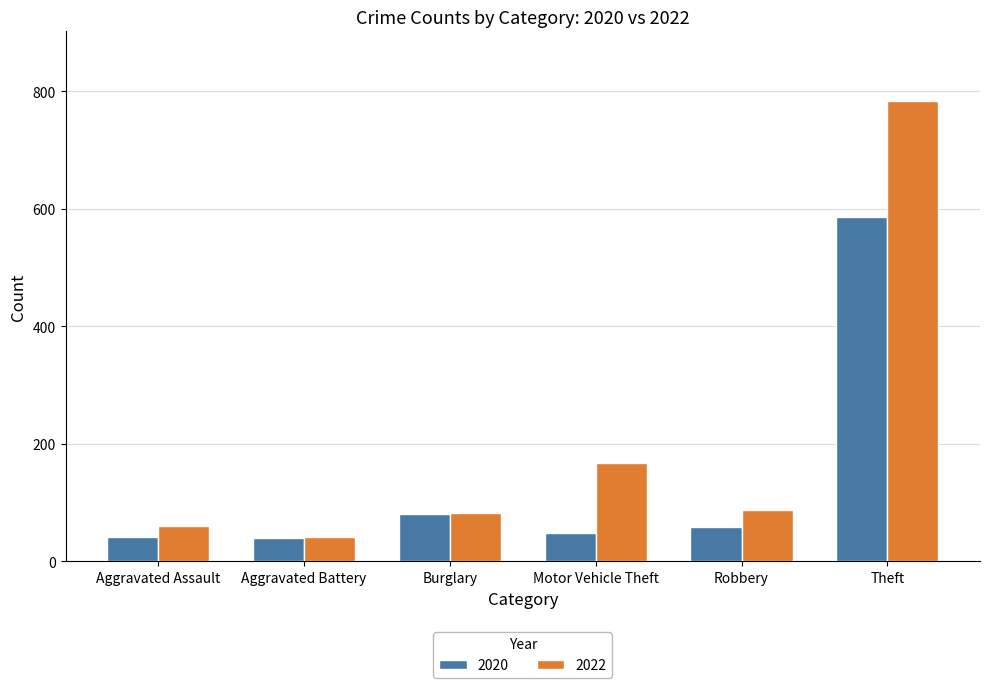

Which series has the largest total across all categories?

2022